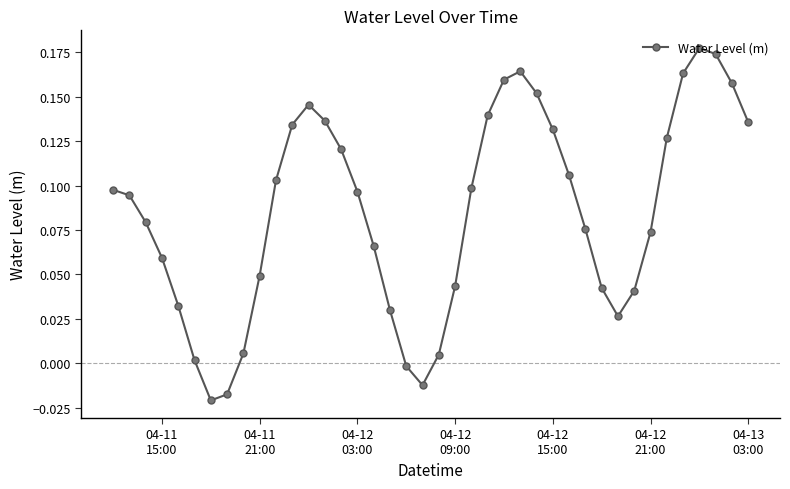

What is the sum of all values?

3.4